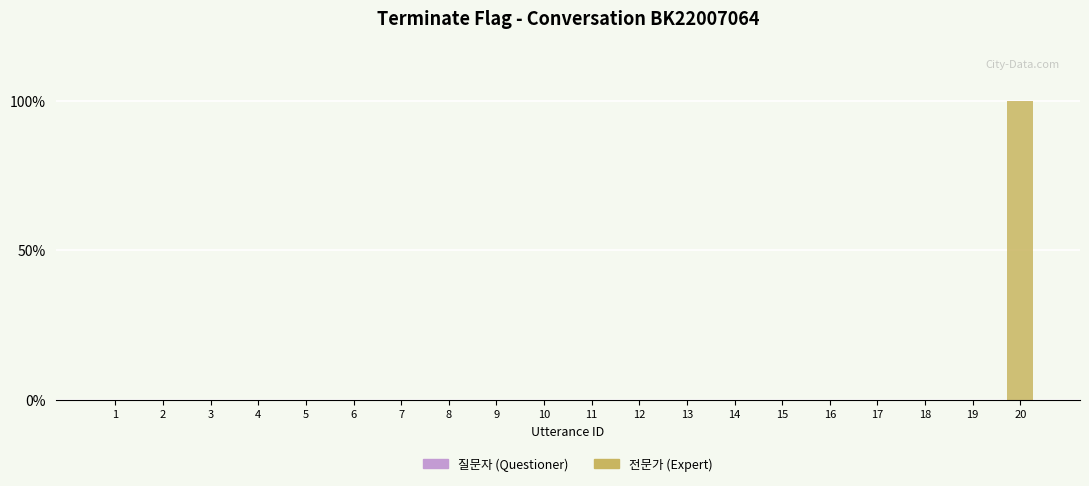

What is the greatest value displayed?

1